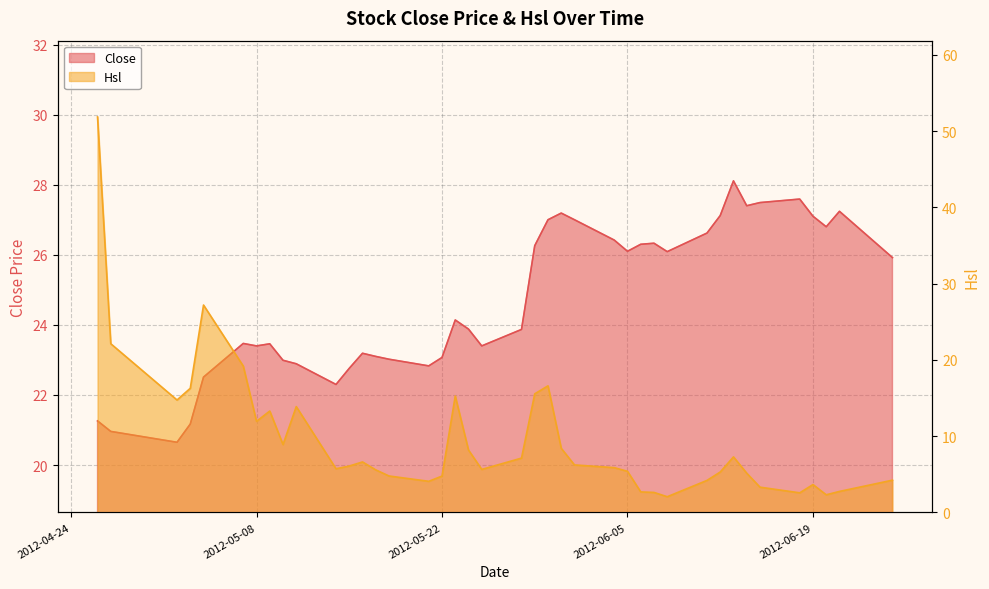

At which label does Hsl first exceed 6?

2012-04-26